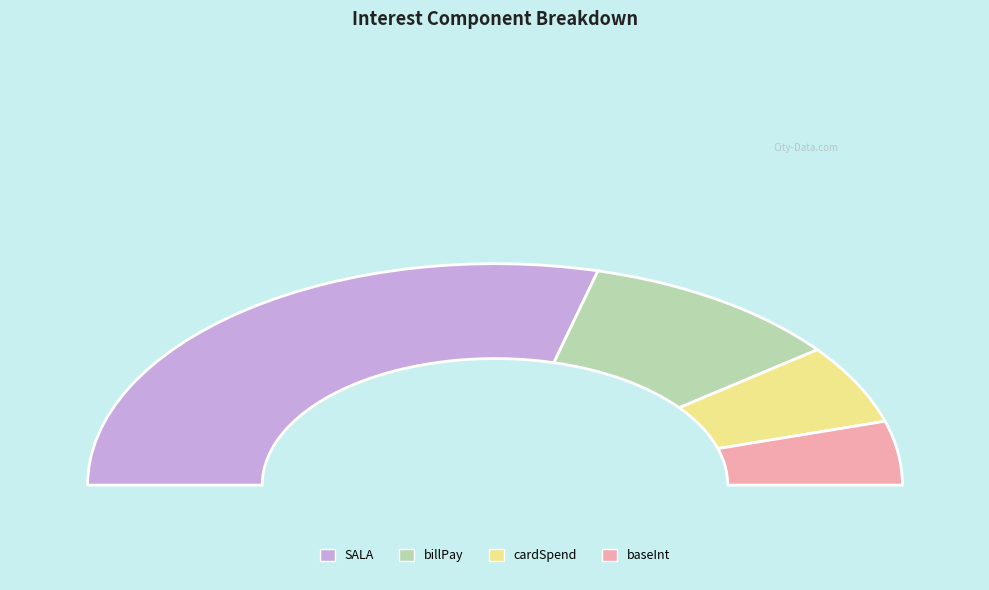

What is the change in value from SALA to cardSpend?

-164.4